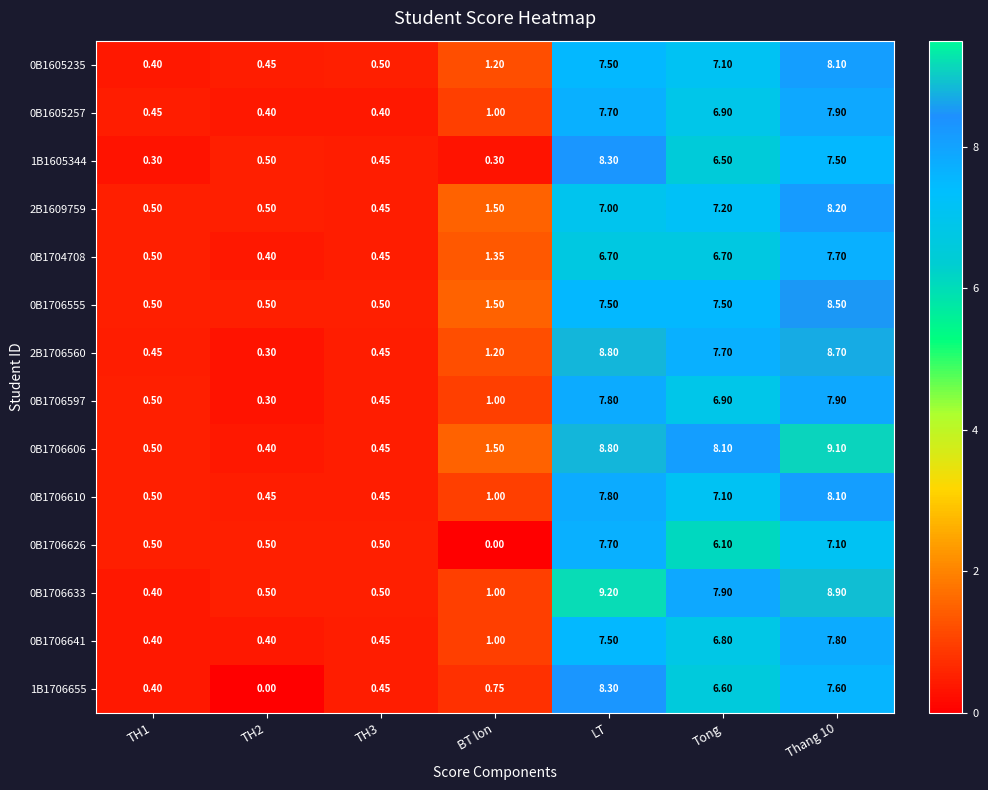

At how many categories does at least one series exceed 0?

7